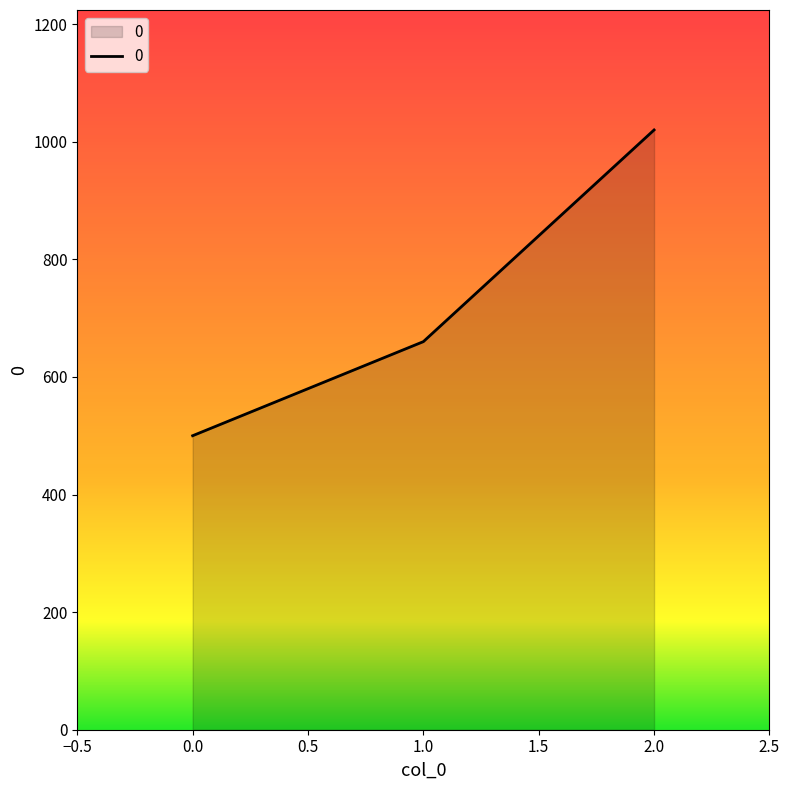

Count the number of data series in this chart.

1